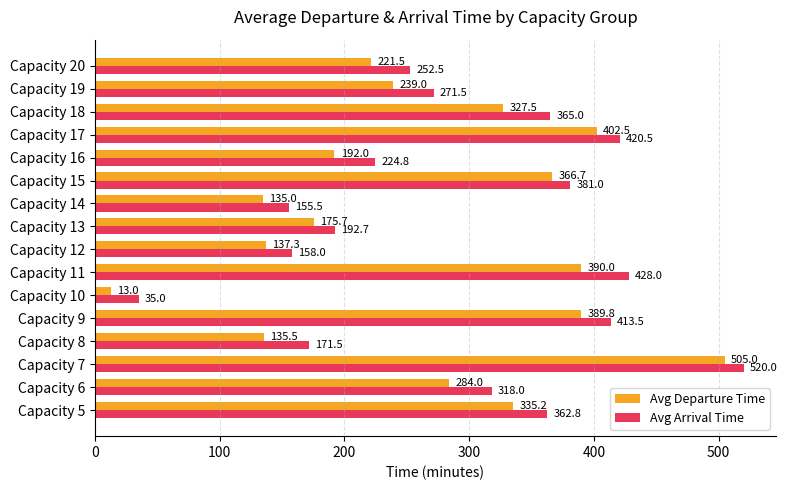

Rank the series by their average value, from highest to lowest.

Avg Arrival Time, Avg Departure Time